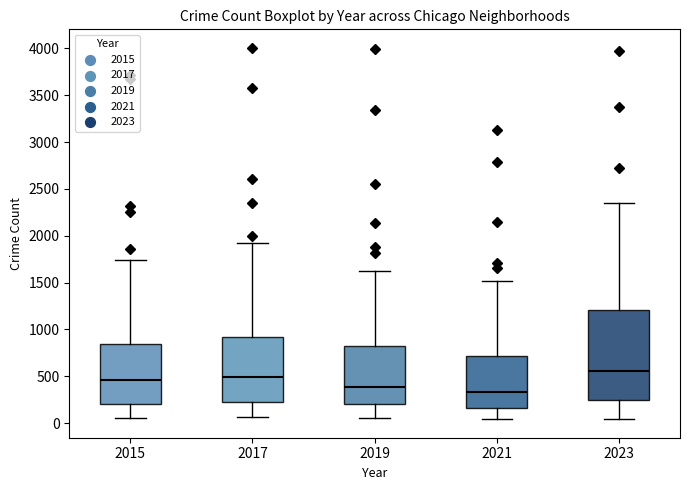

Where does the upper whisker of the box at x = 2023 end on the y-axis? The values are not printed on the chart, so give them approximately, as read against the axis.

2350